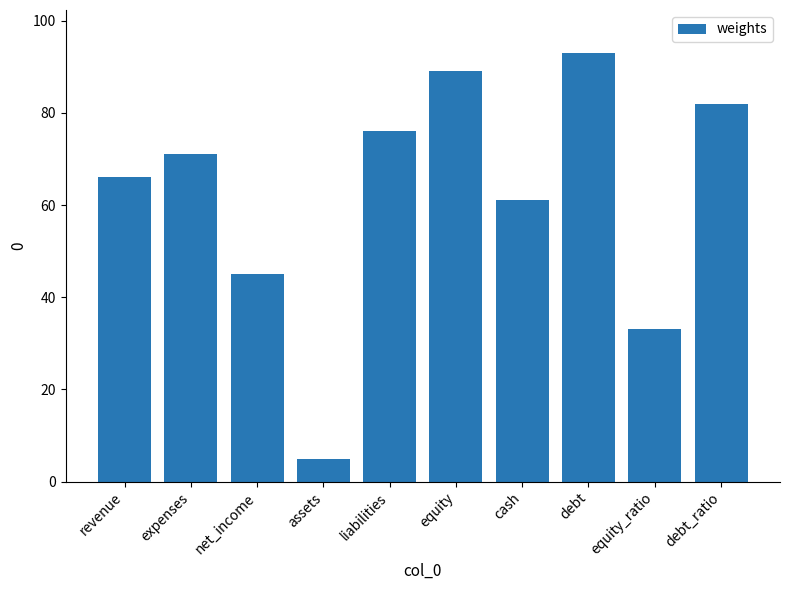

Are the bars grouped side by side (vs. stacked)?

No